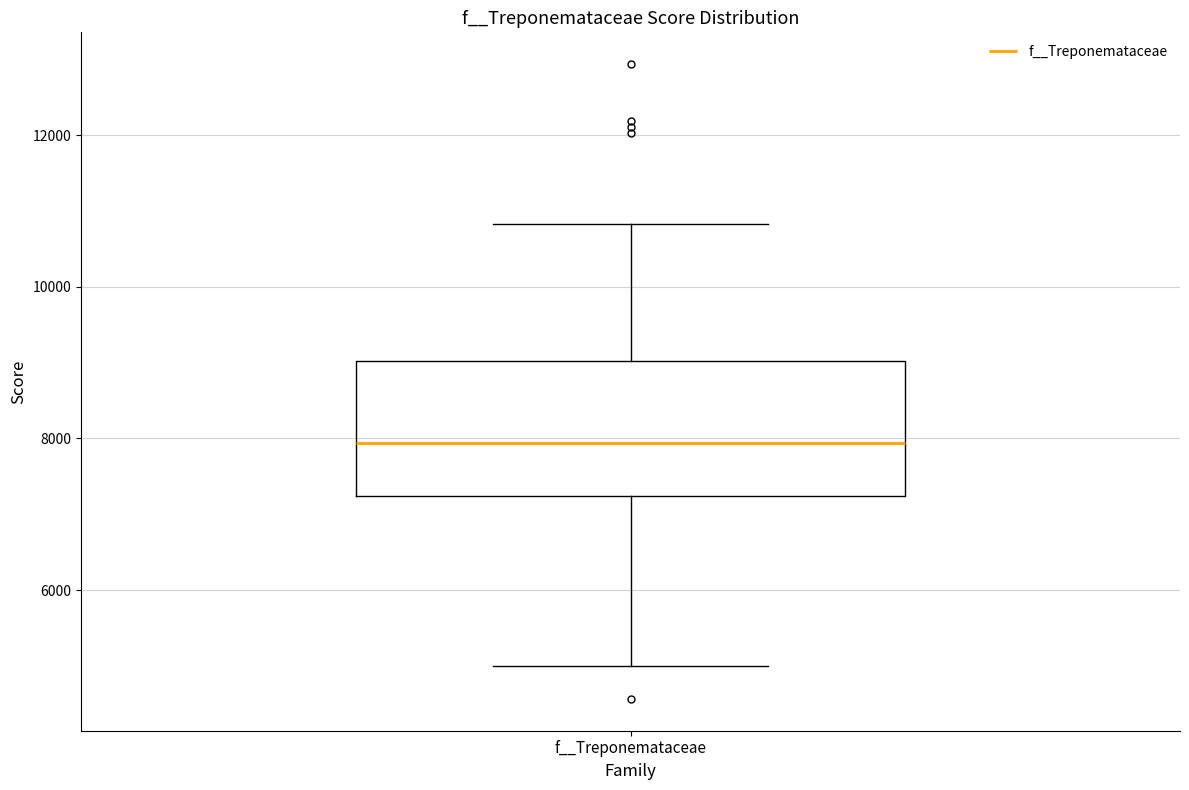

Transcribe this box plot: give where the median line is, the range the box spans, and where the two whiskers end, as read against the y-axis. The values are not printed on the chart, so give them approximately, as read against the axis.

median 8000, box 7200 to 9000, whiskers 5000 to 10800